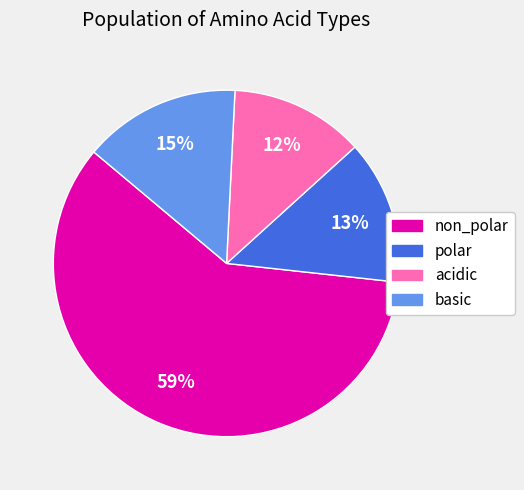

How many slices are in this pie chart?

4